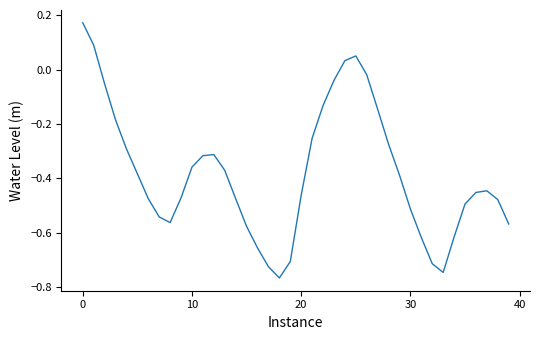

What is the maximum value shown in the chart?

0.2